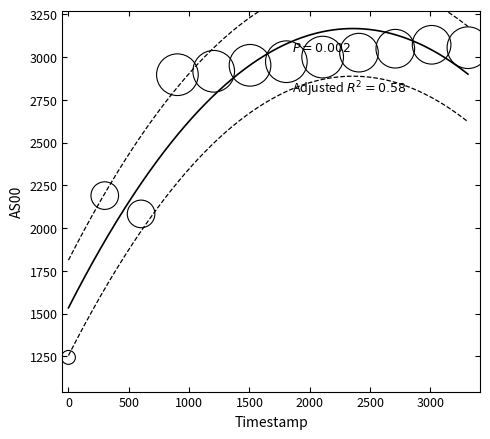

What is the range of Y values (max minus min)?

1828